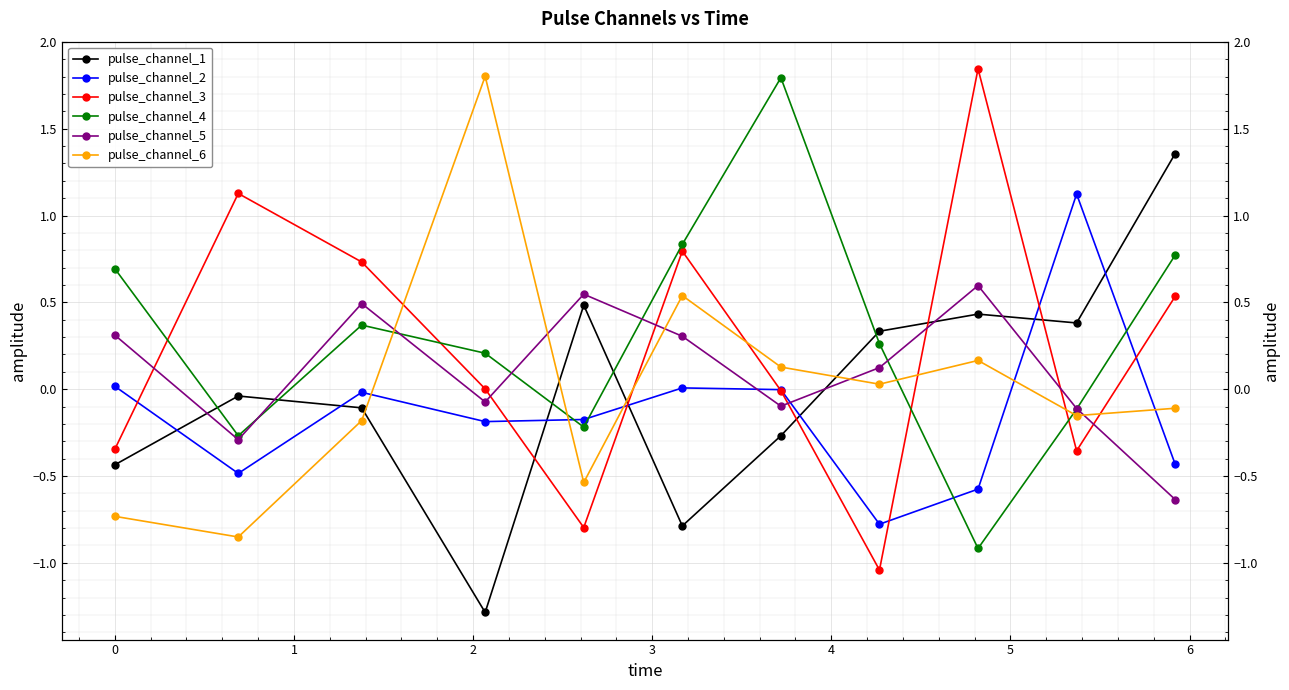

At how many categories does at least one series exceed 1?

6